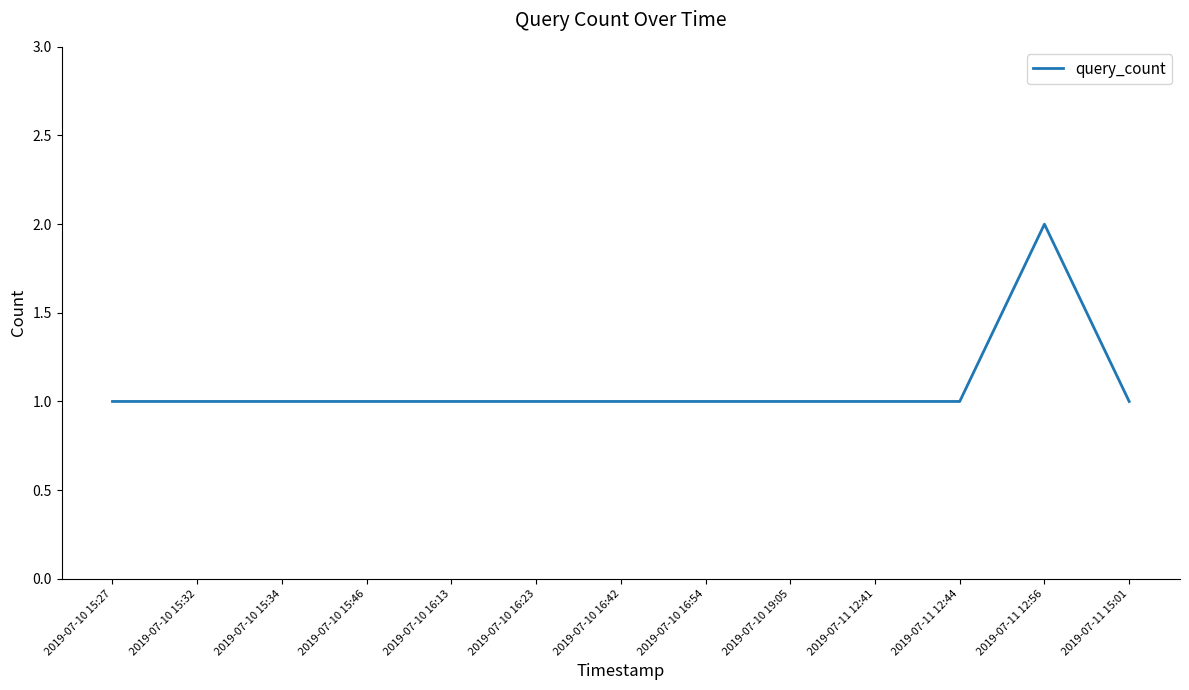

What is the ratio of the value at 2019-07-10 16:54 to the value at 2019-07-10 16:42?

1.0